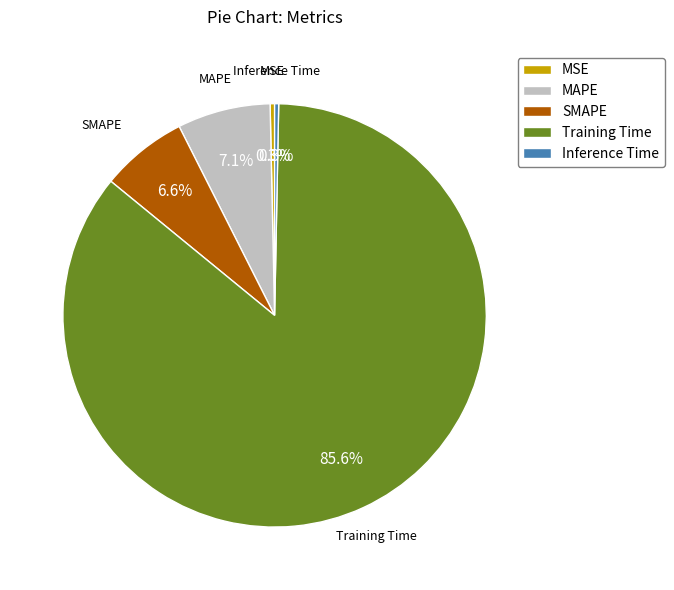

What is the largest slice in the pie chart?

Training Time